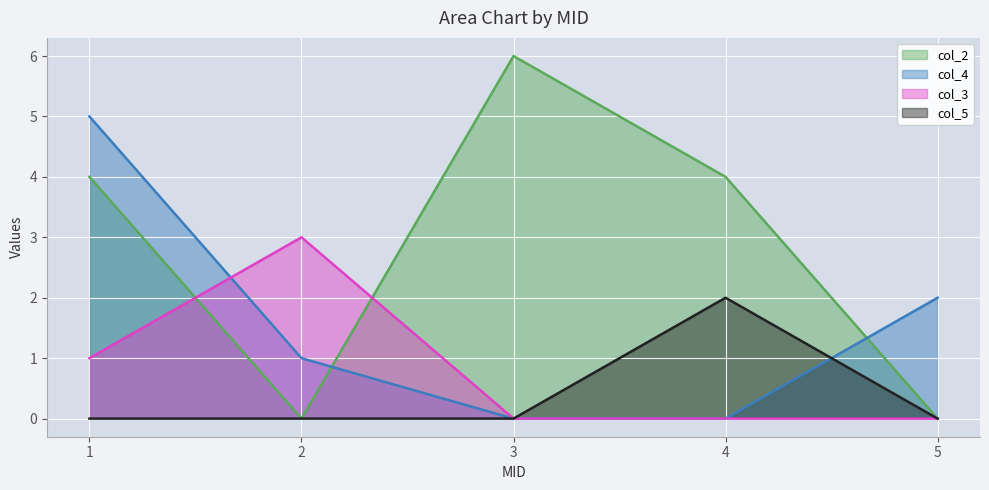

What is the difference between the highest and lowest values at 2?

3